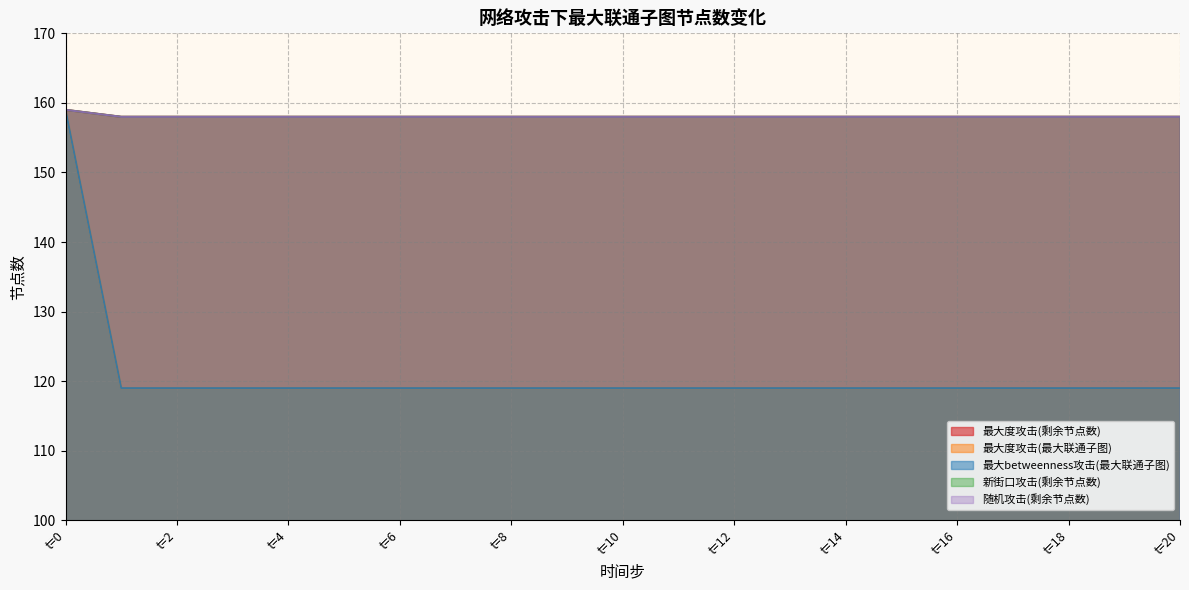

What is the maximum value for 最大度攻击(最大联通子图)?

159